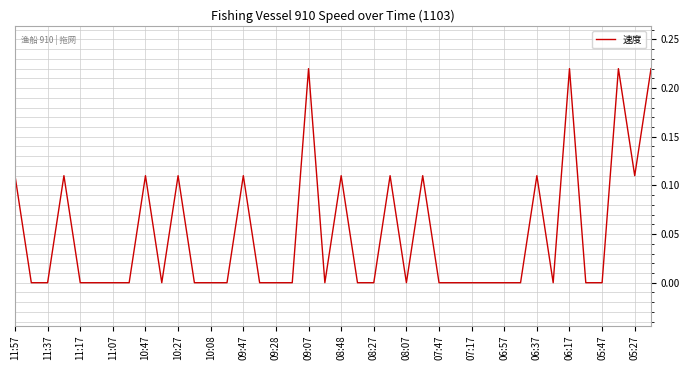

Does the chart have visible grid lines?

Yes